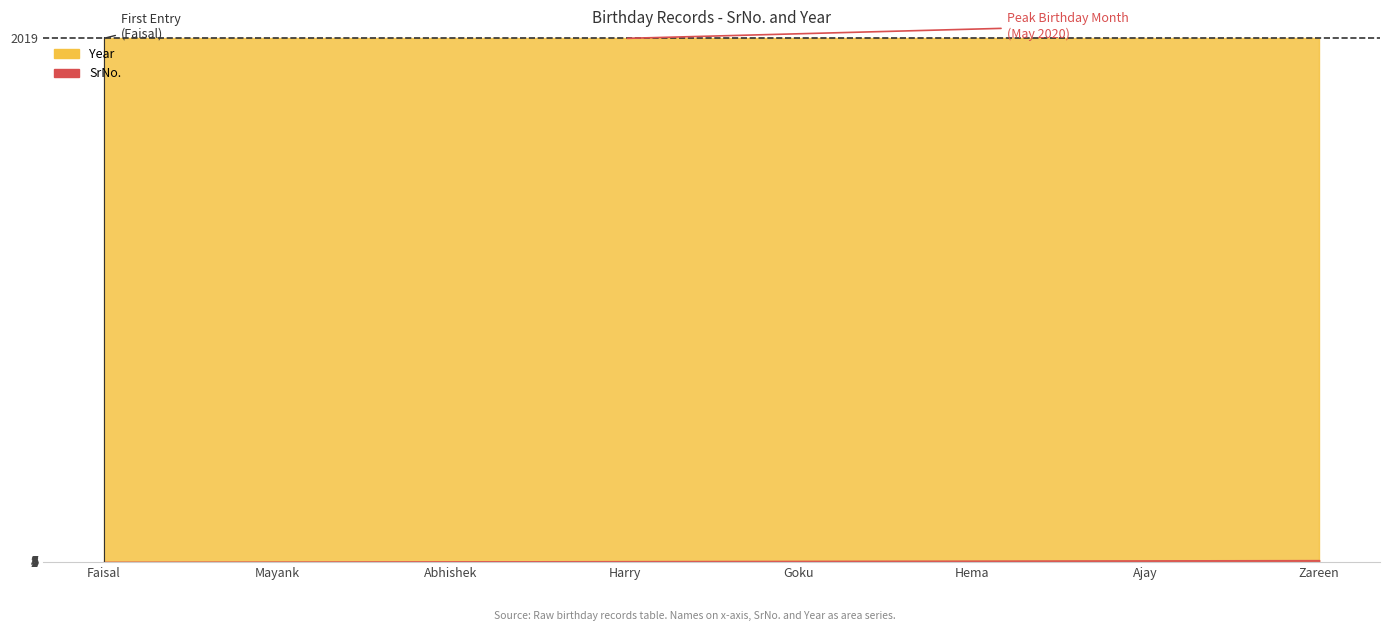

Which series has the largest total across all categories?

Year